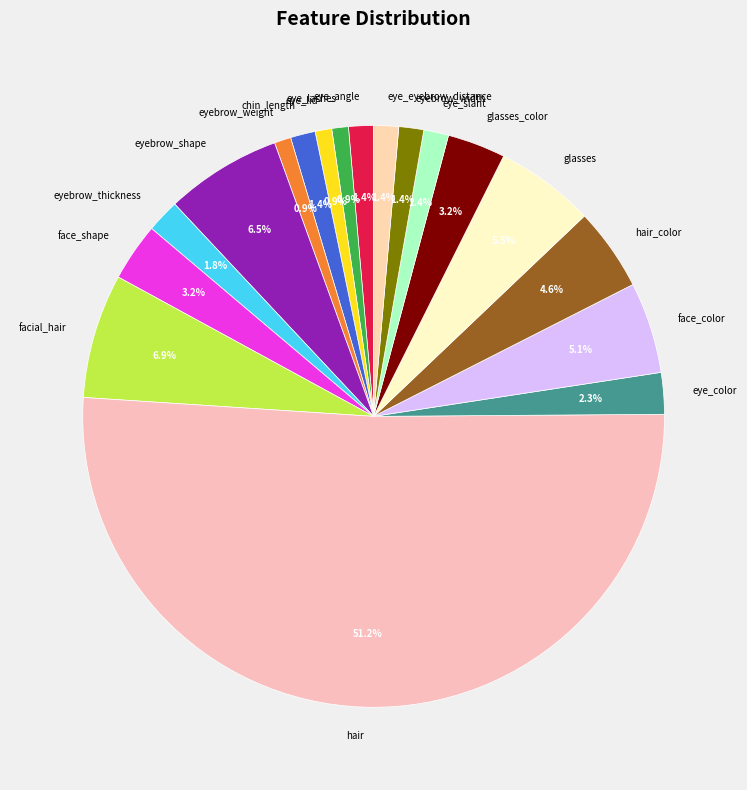

What is the majority slice?

hair